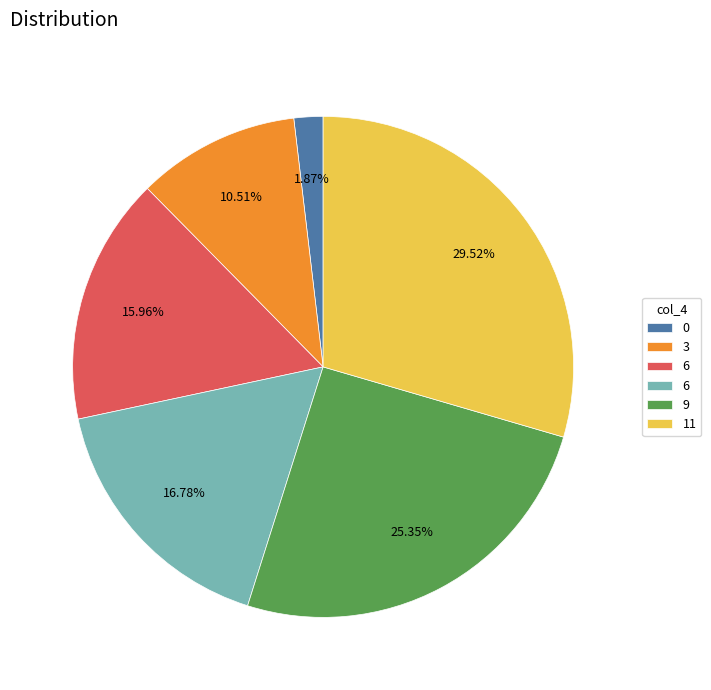

Is there a majority slice in this chart?

No